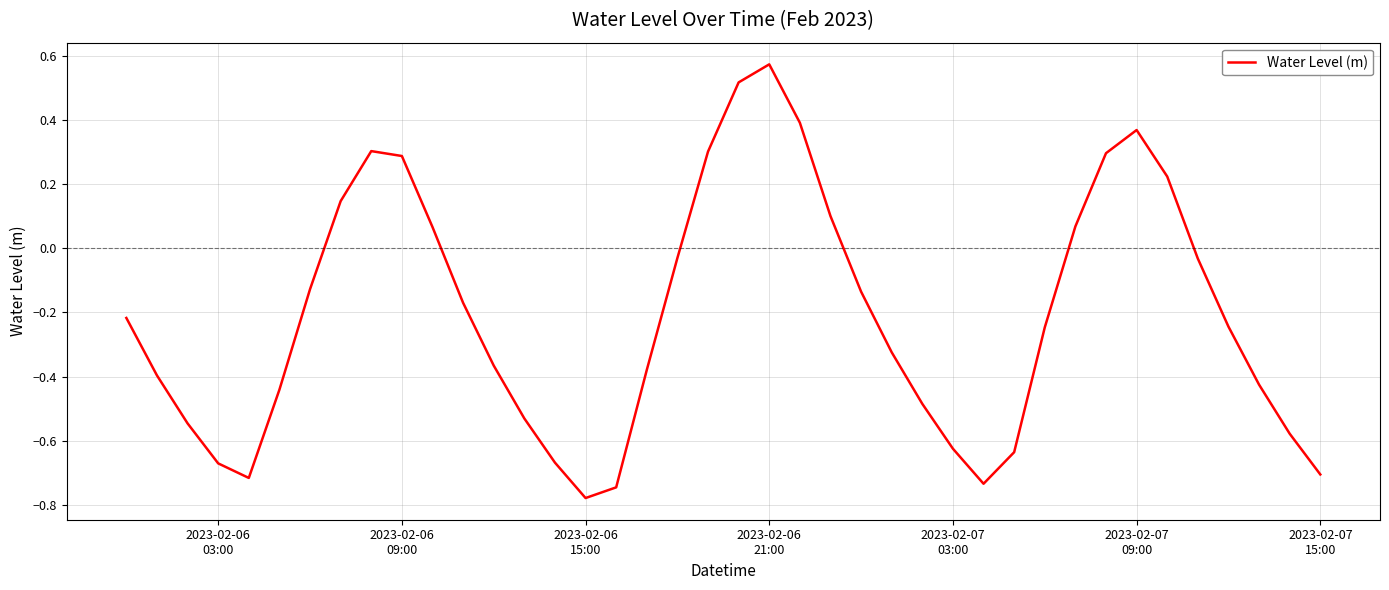

What is the difference between the maximum and minimum values?

1.4